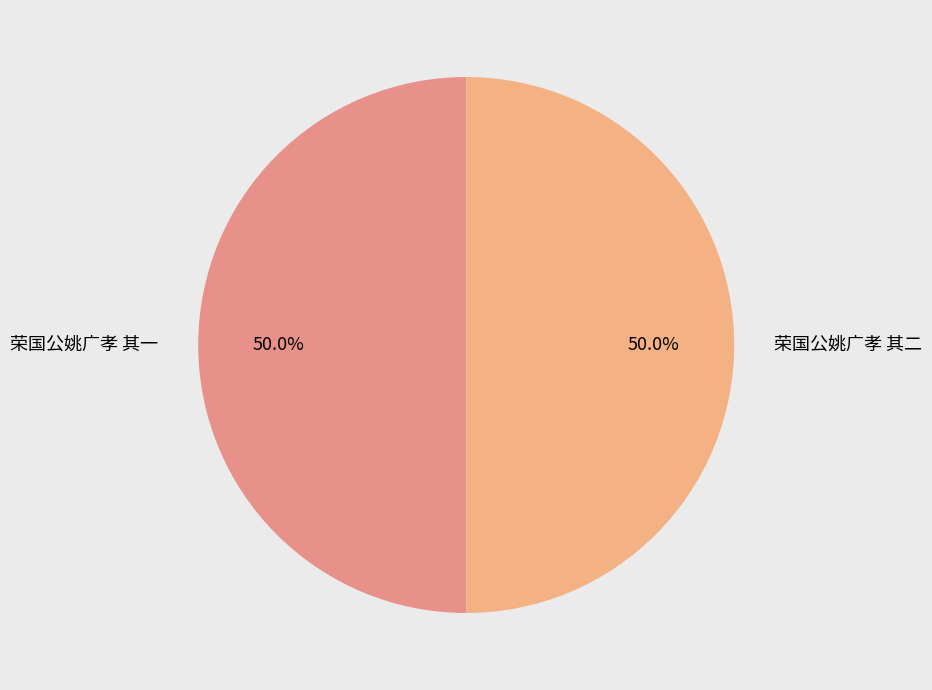

Count the number of slices in the pie.

2